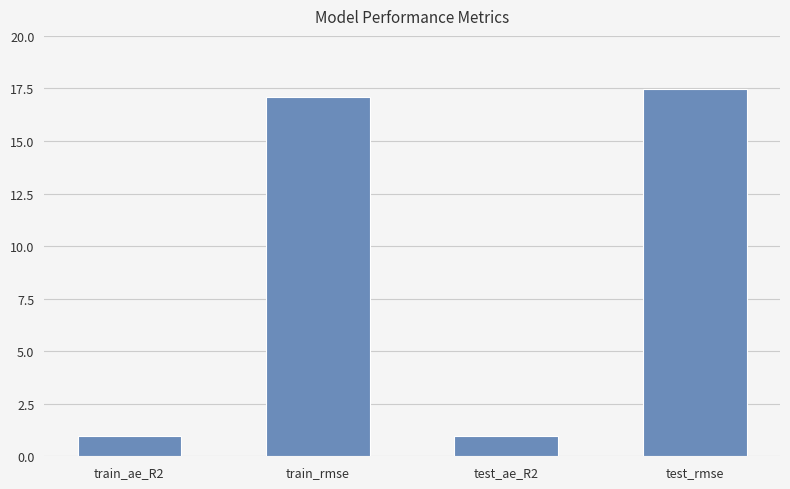

Reading left to right, list all the values displayed in this chart.

1.0	17.1	1.0	17.5